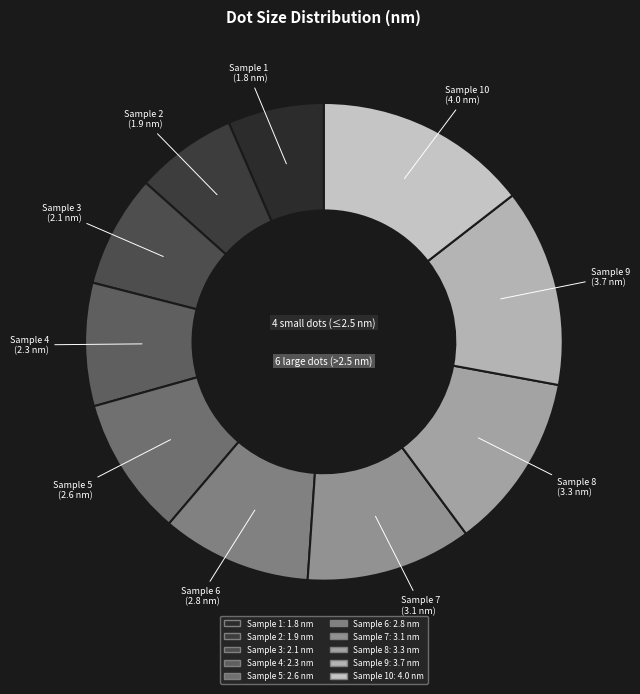

Is it true that Sample 8 is 5% of the pie?

False